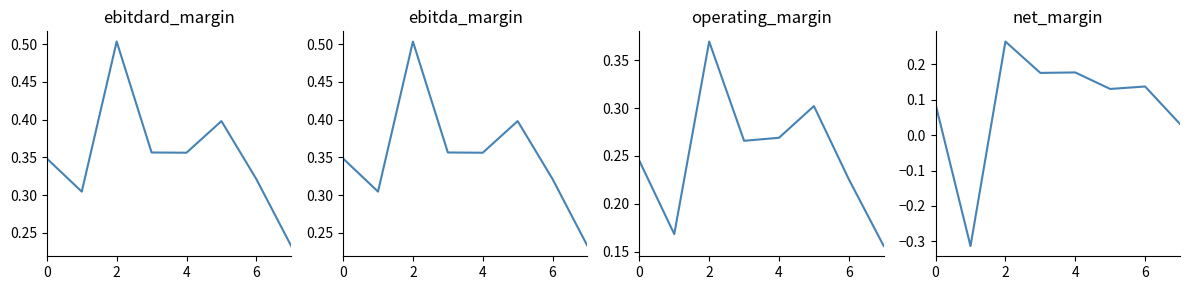

What are all the series names shown in the legend?

ebitdard_margin, ebitda_margin, operating_margin, net_margin